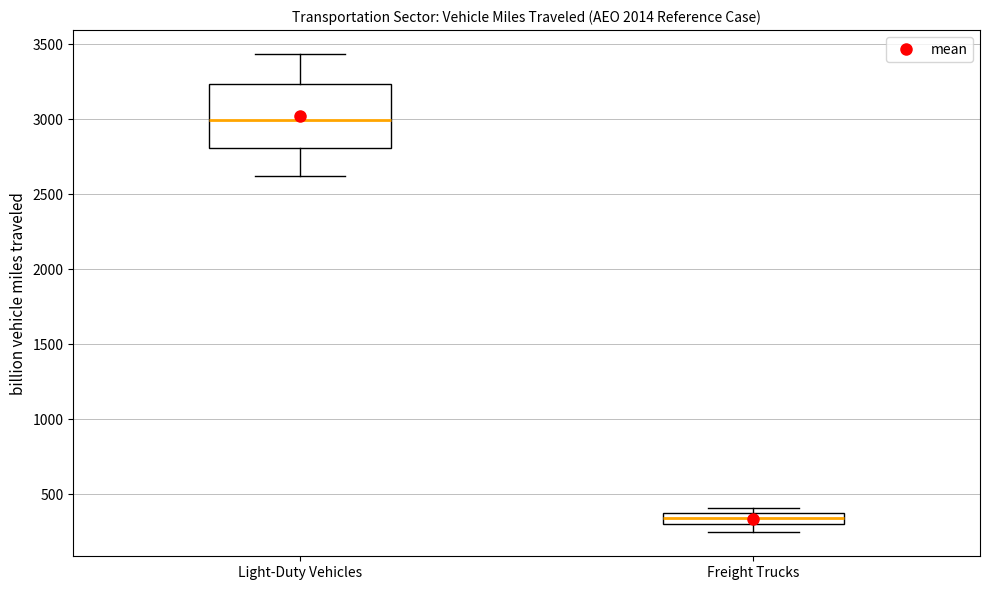

Comparing the boxes themselves (not the whiskers), which one is the tallest?

Light-Duty Vehicles